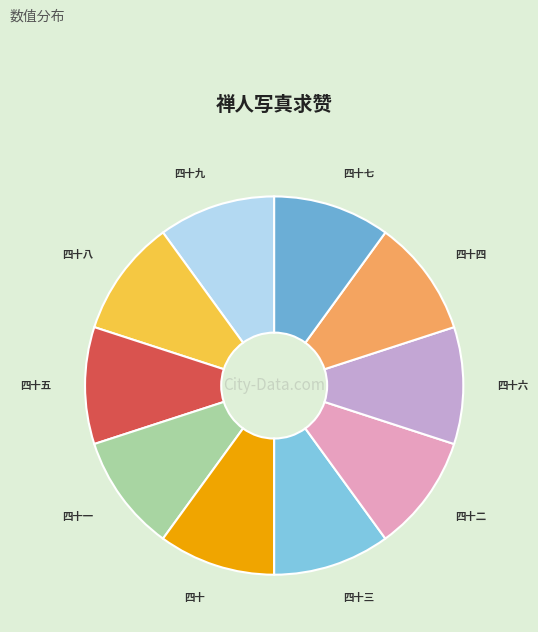

How many slices are in this pie chart?

10